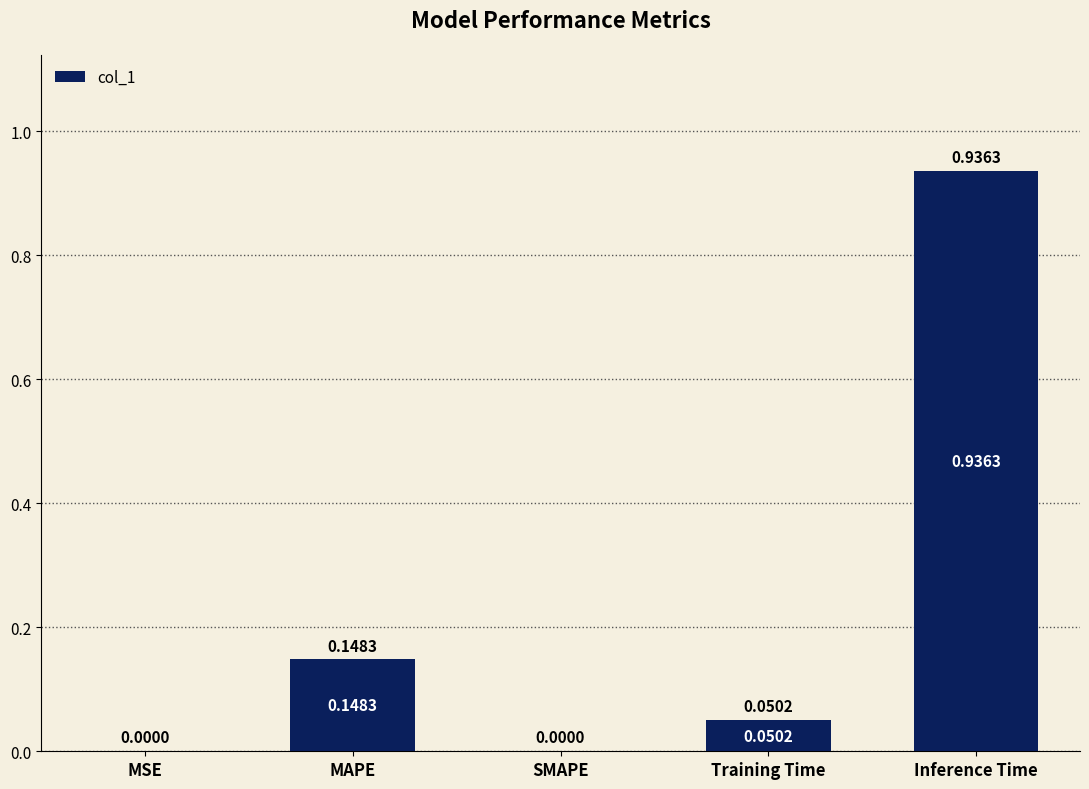

What is the sum of all values?

1.1